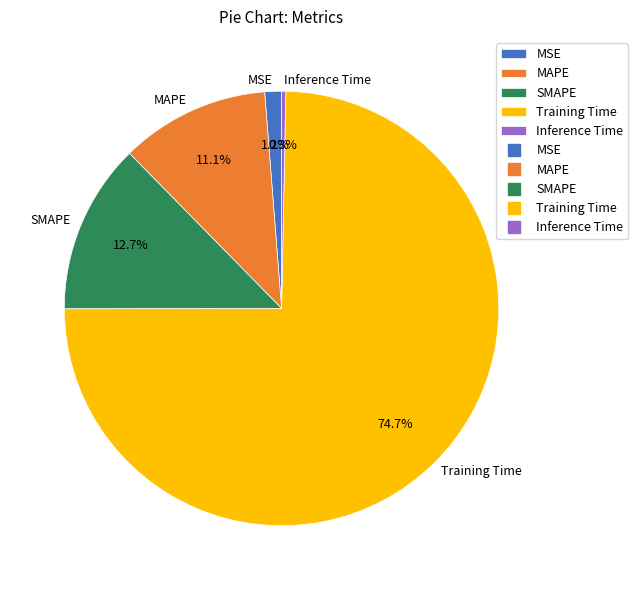

Which category has the biggest portion of the pie?

Training Time